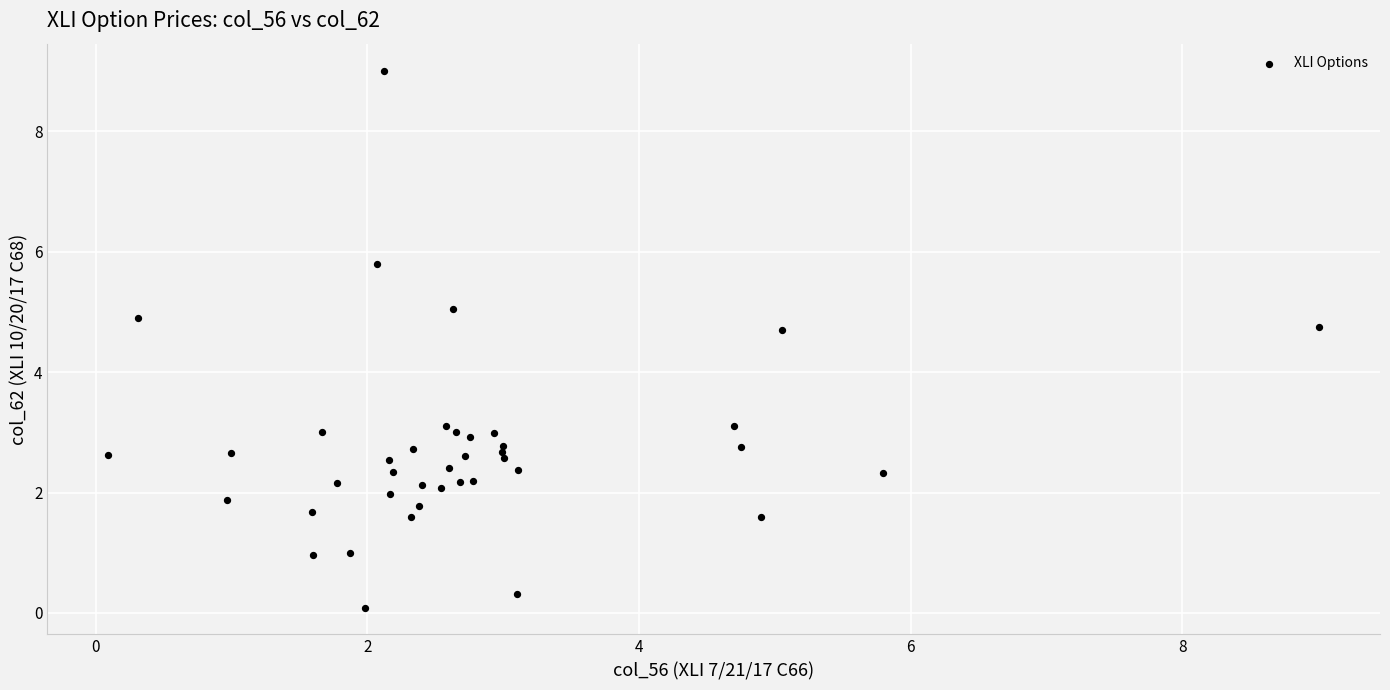

How many data points are displayed?

40